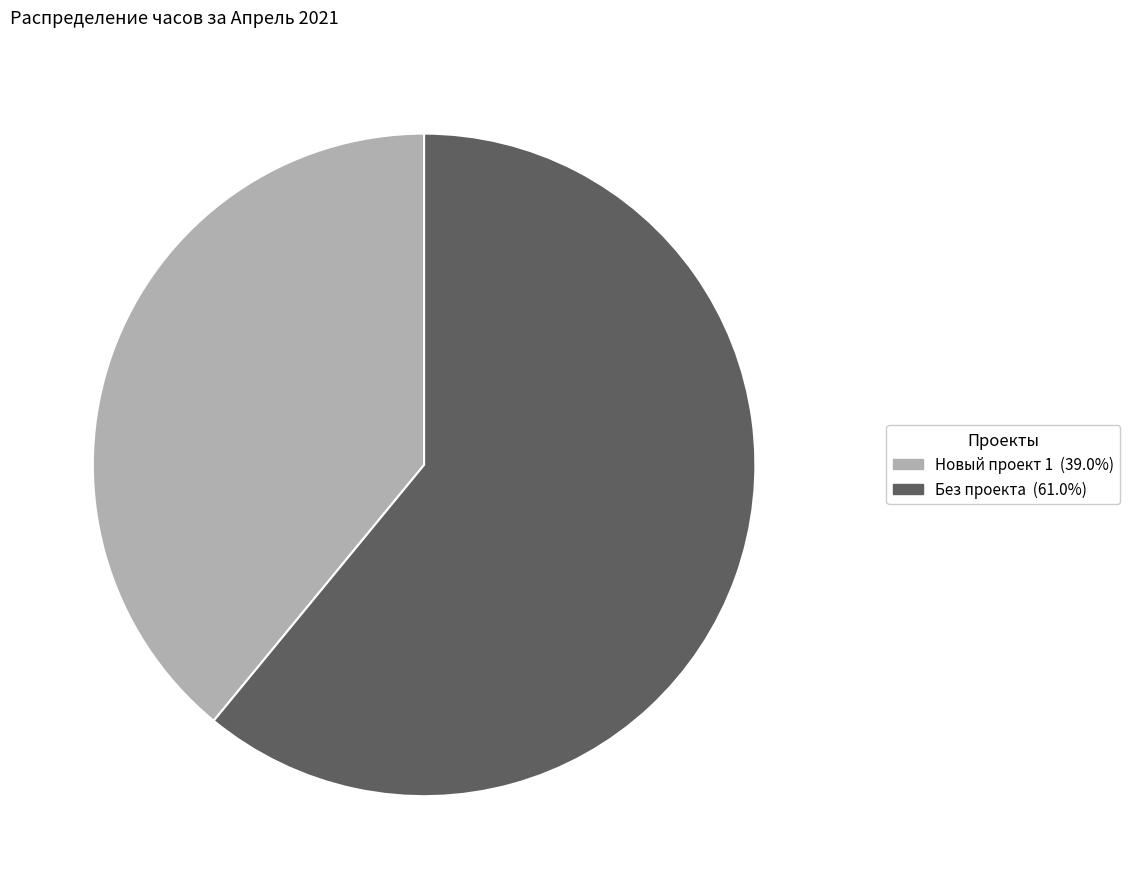

Does Новый проект 1 account for over 50% of the chart?

No